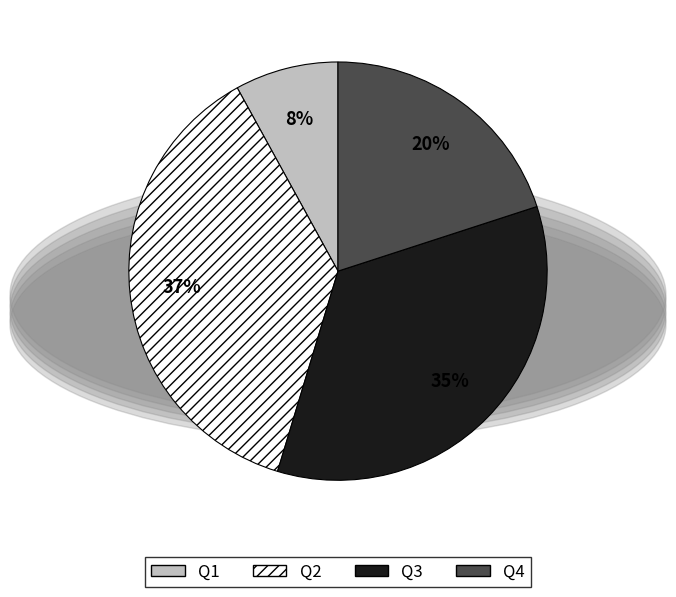

Does Q1 account for over 50% of the chart?

No